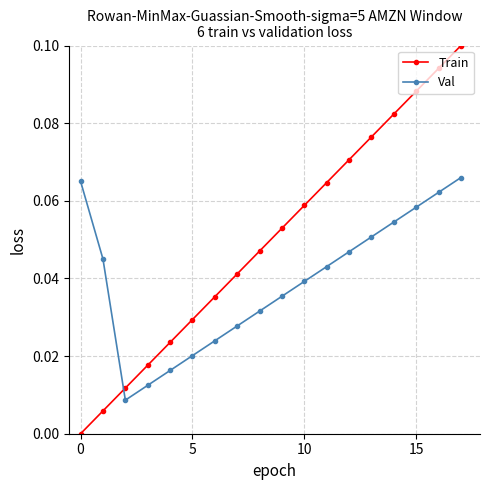

Which series has the largest range (max minus min)?

Train